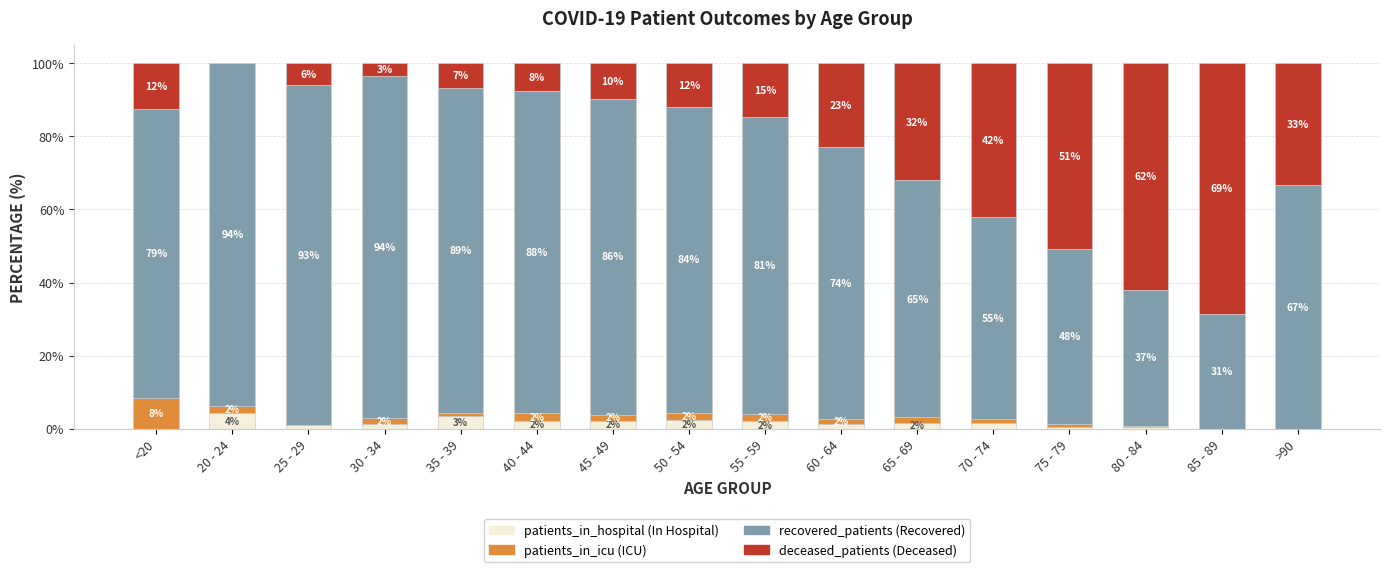

What is the total value across all series at 55 - 59?

100.0